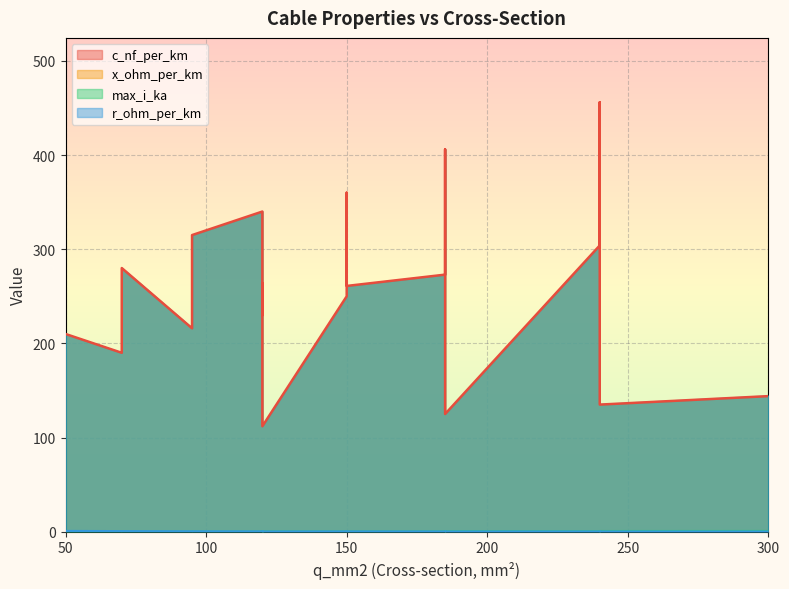

Reading left to right, what are all the values shown in this chart?

c_nf_per_km: 50=210.0	120=264.0	150=261.0	95=216.0	185=273.0	240=304.0	95=315.0	185=406.0	240=456.0	150=250.0	120=230.0	70=190.0	150=360.0	120=340.0	70=280.0	120=112.0	185=125.0	240=135.0	300=144.0
x_ohm_per_km: 50=0.1	120=0.1	150=0.1	95=0.1	185=0.1	240=0.1	95=0.1	185=0.1	240=0.1	150=0.1	120=0.1	70=0.1	150=0.1	120=0.1	70=0.1	120=0.2	185=0.2	240=0.1	300=0.1
max_i_ka: 50=0.1	120=0.2	150=0.3	95=0.3	185=0.4	240=0.4	95=0.2	185=0.4	240=0.4	150=0.3	120=0.3	70=0.2	150=0.3	120=0.3	70=0.2	120=0.4	185=0.5	240=0.5	300=0.6
r_ohm_per_km: 50=0.6	120=0.2	150=0.2	95=0.3	185=0.2	240=0.1	95=0.3	185=0.2	240=0.1	150=0.2	120=0.3	70=0.4	150=0.2	120=0.3	70=0.4	120=0.2	185=0.1	240=0.1	300=0.1